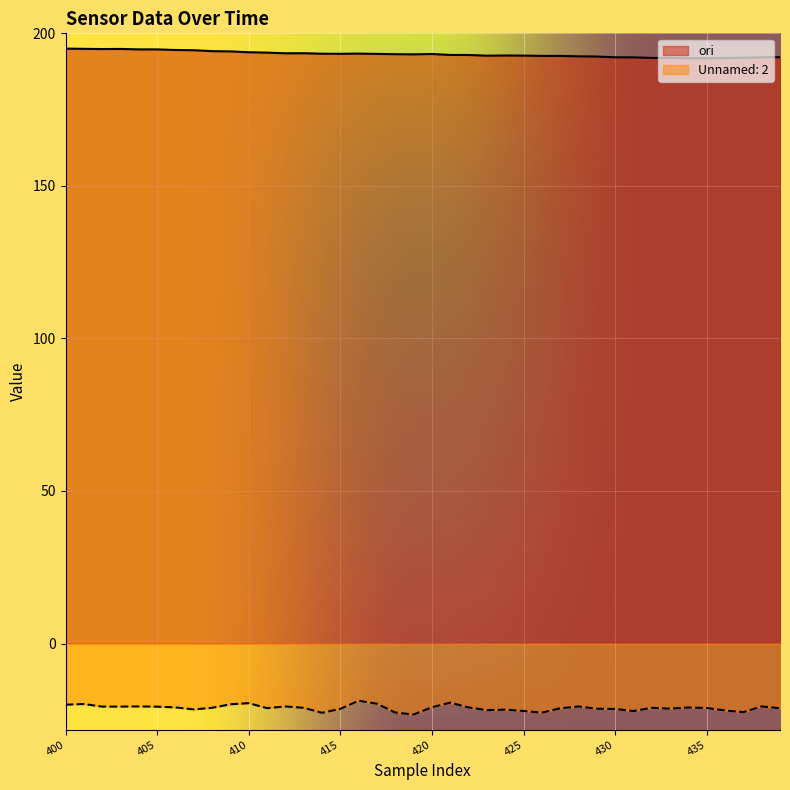

List the labels in order of ori value, largest first.

400, 401, 403, 402, 404, 405, 406, 407, 408, 409, 410, 411, 413, 412, 416, 414, 415, 417, 420, 418, 419, 421, 422, 424, 425, 423, 427, 426, 428, 429, 439, 430, 438, 431, 437, 433, 432, 436, 435, 434